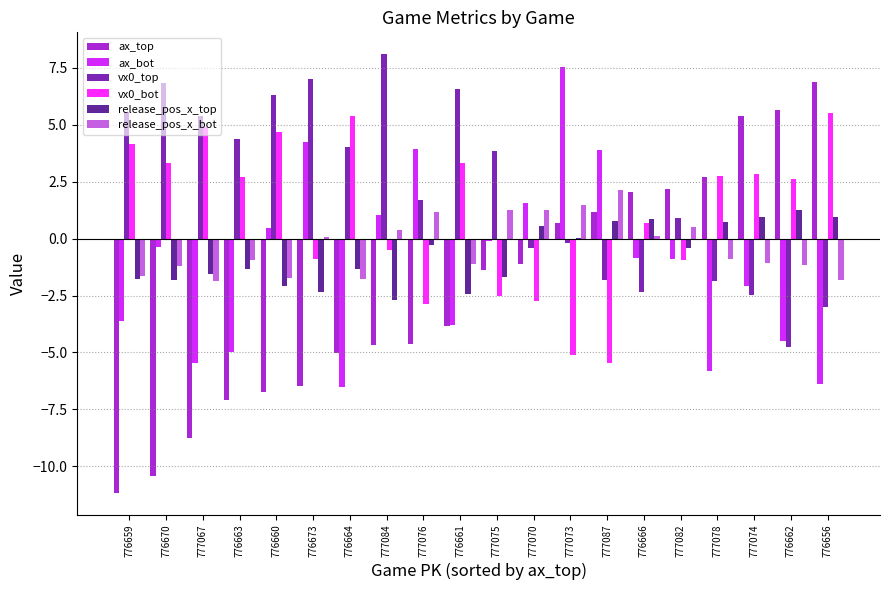

What is the greatest value displayed?

8.1